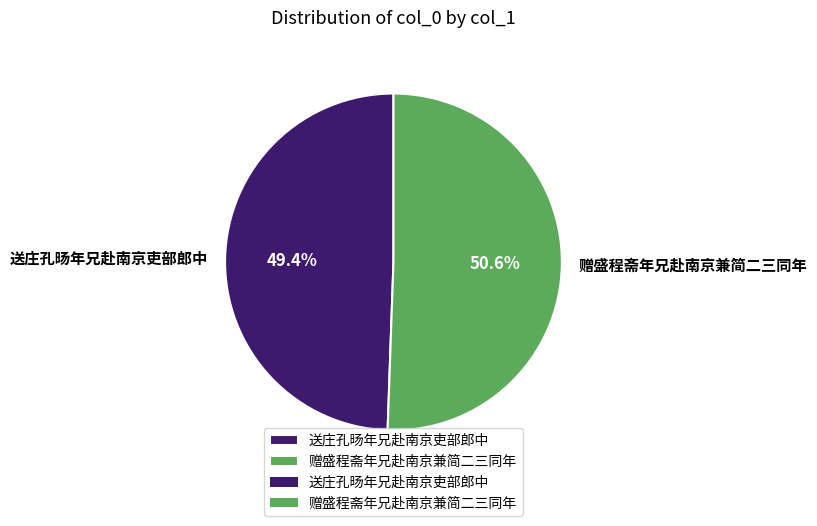

Count the number of slices in the pie.

2